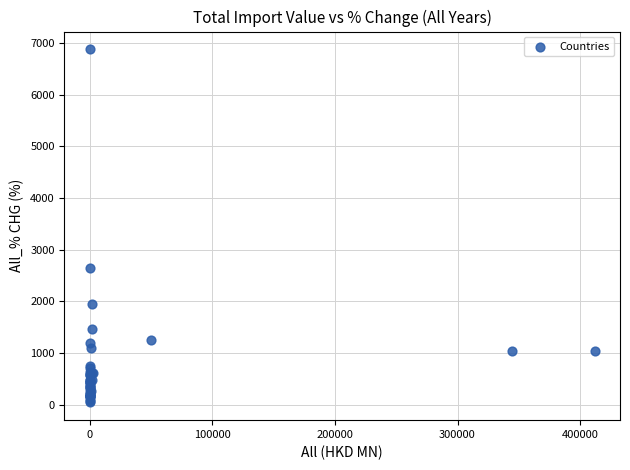

What Y value in the scatter plot is closest to 3461?

2655.9